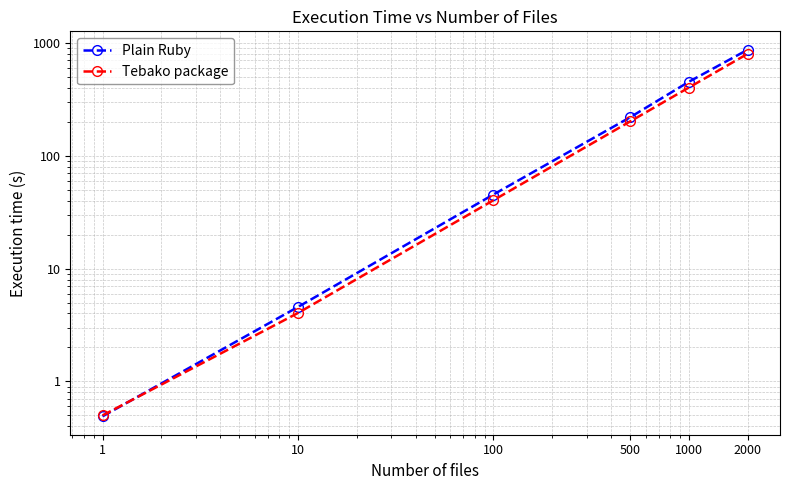

True or false: Tebako package and Plain Ruby cross at least once.

True